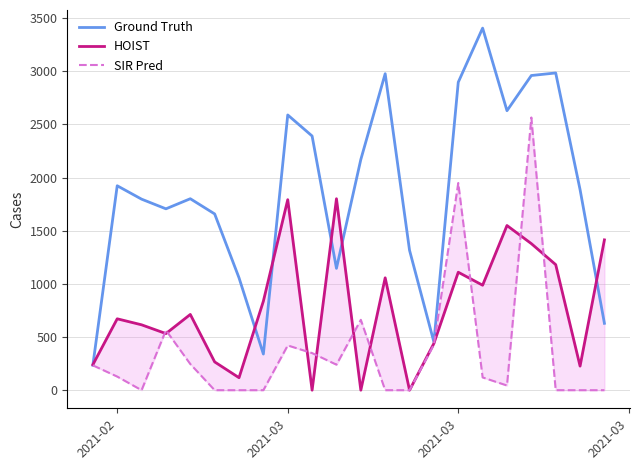

What is the difference between the maximum and minimum values in the Ground Truth series?

3171